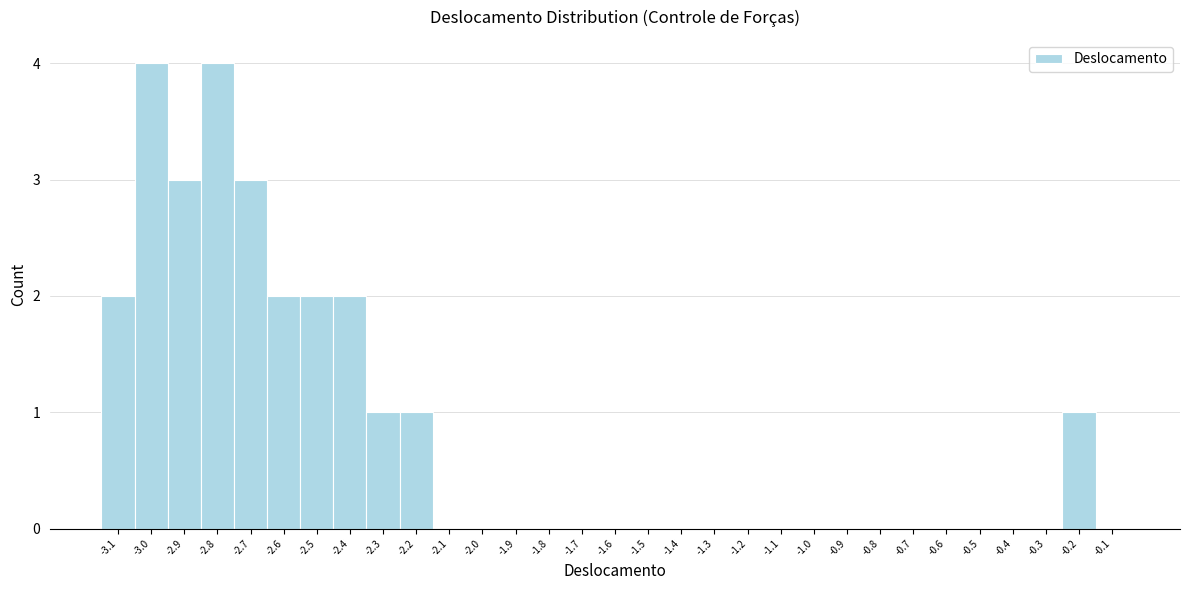

The value at -1.5 is 0. True or false?

True